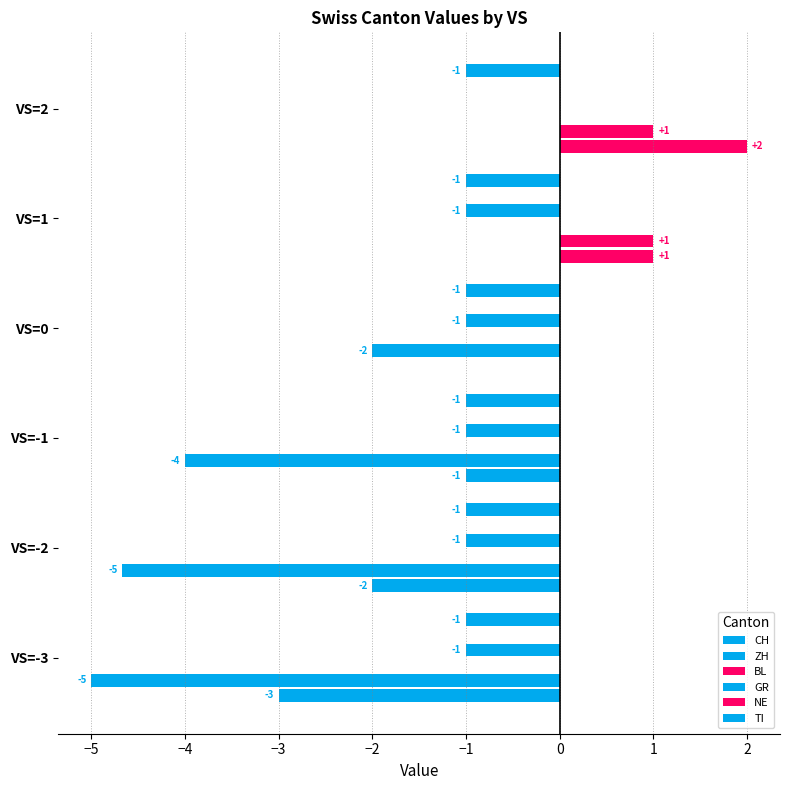

What is the value of the ZH bar at the 4th from the left?

-2.0